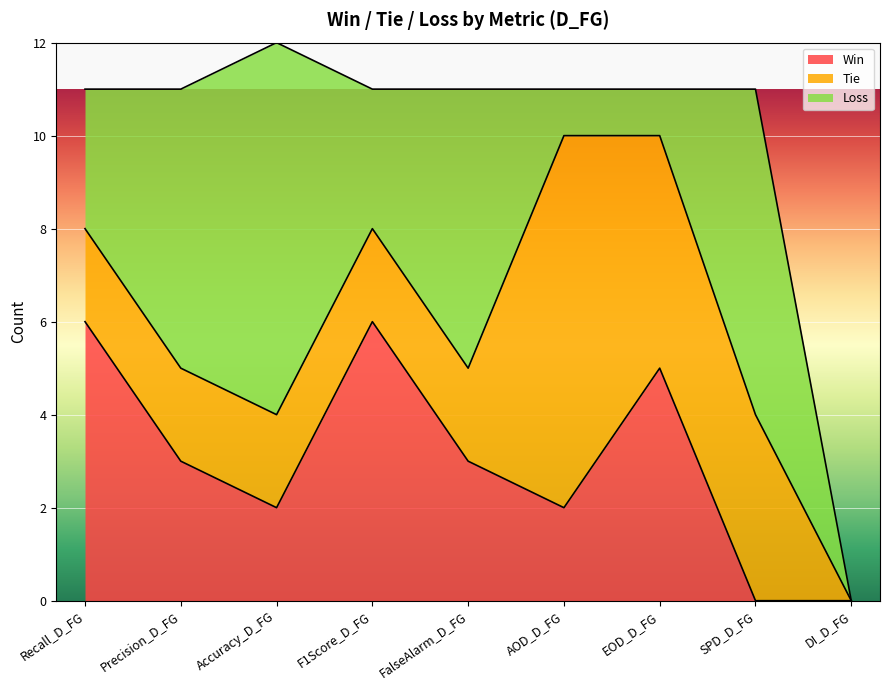

Reading left to right, what are all the values shown in this chart?

Win: Recall_D_FG=6	Precision_D_FG=3	Accuracy_D_FG=2	F1Score_D_FG=6	FalseAlarm_D_FG=3	AOD_D_FG=2	EOD_D_FG=5	SPD_D_FG=0	DI_D_FG=0
Tie: Recall_D_FG=2	Precision_D_FG=2	Accuracy_D_FG=2	F1Score_D_FG=2	FalseAlarm_D_FG=2	AOD_D_FG=8	EOD_D_FG=5	SPD_D_FG=4	DI_D_FG=0
Loss: Recall_D_FG=3	Precision_D_FG=6	Accuracy_D_FG=8	F1Score_D_FG=3	FalseAlarm_D_FG=6	AOD_D_FG=1	EOD_D_FG=1	SPD_D_FG=7	DI_D_FG=0